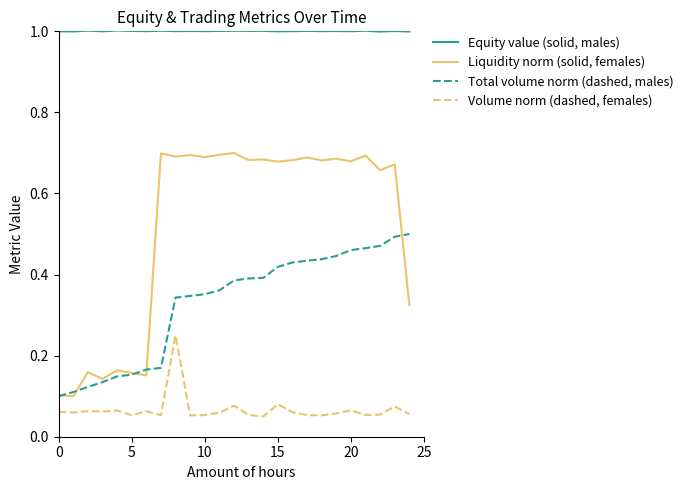

Which series has the widest spread of values?

Liquidity norm (solid, females)